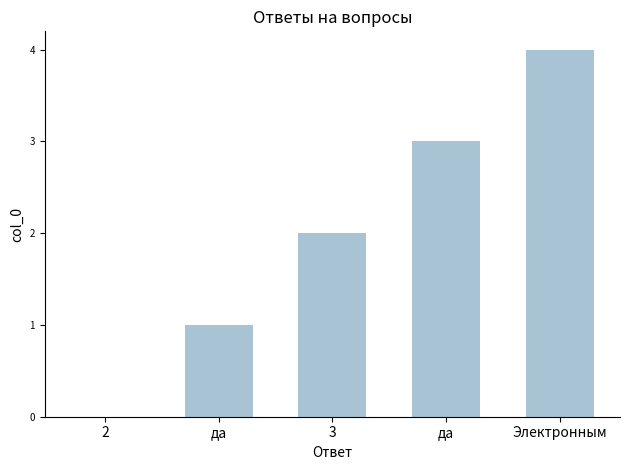

Reading left to right, extract all data points from this chart.

2=0	да=1	3=2	да=3	Электронным=4